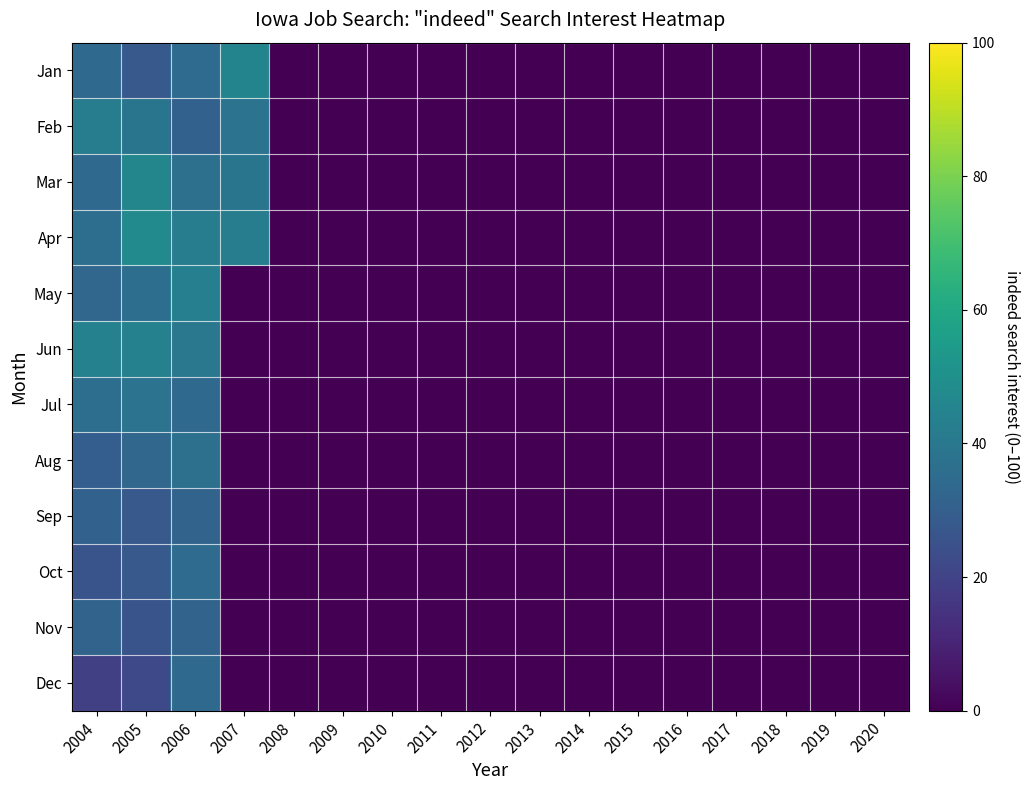

At which category is the sum across all series the highest?

2006